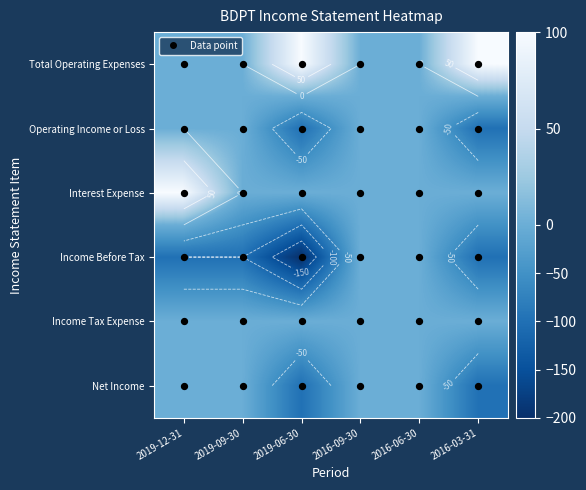

How many values in the Interest Expense series exceed 0?

1